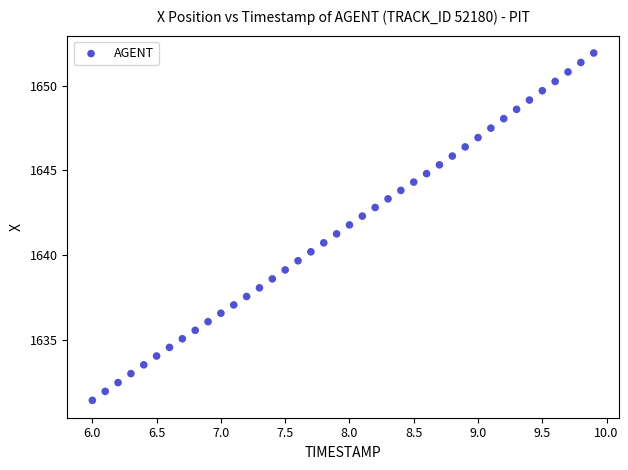

What is the range of Y values (max minus min)?

20.5